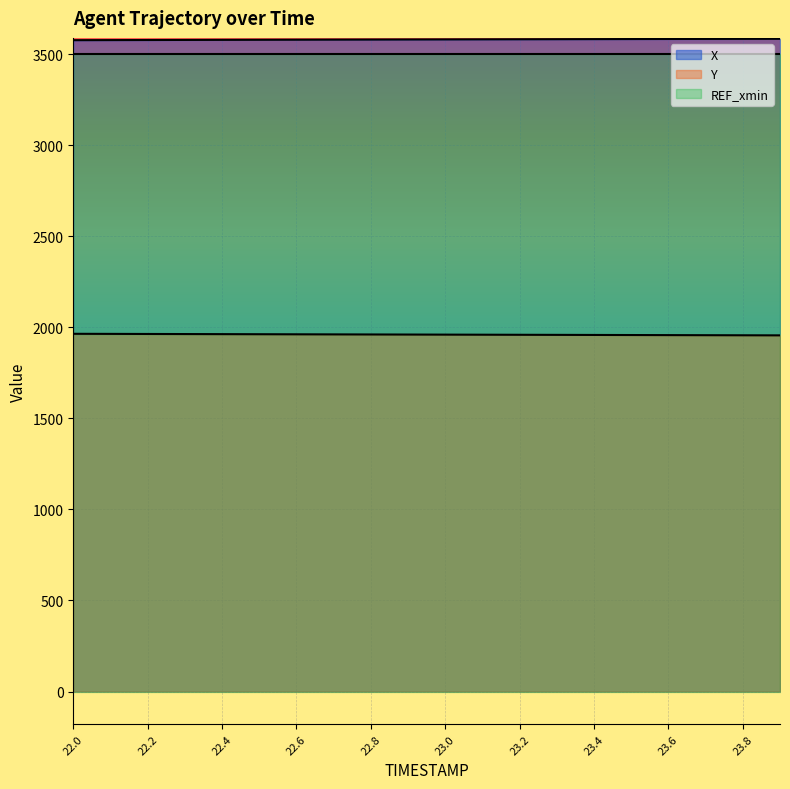

What is the highest value of the Y series?

1964.8